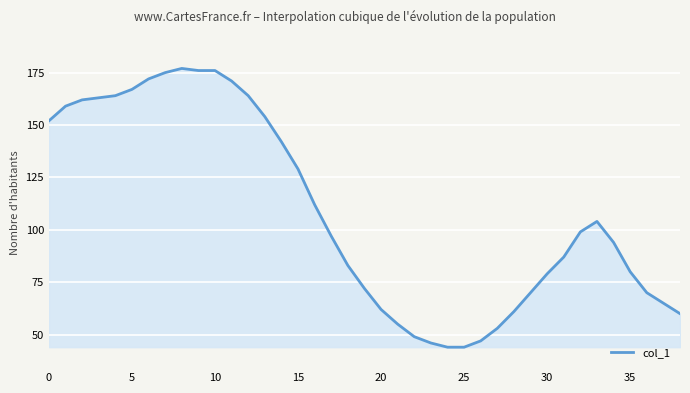

What is the maximum value shown in the chart?

177